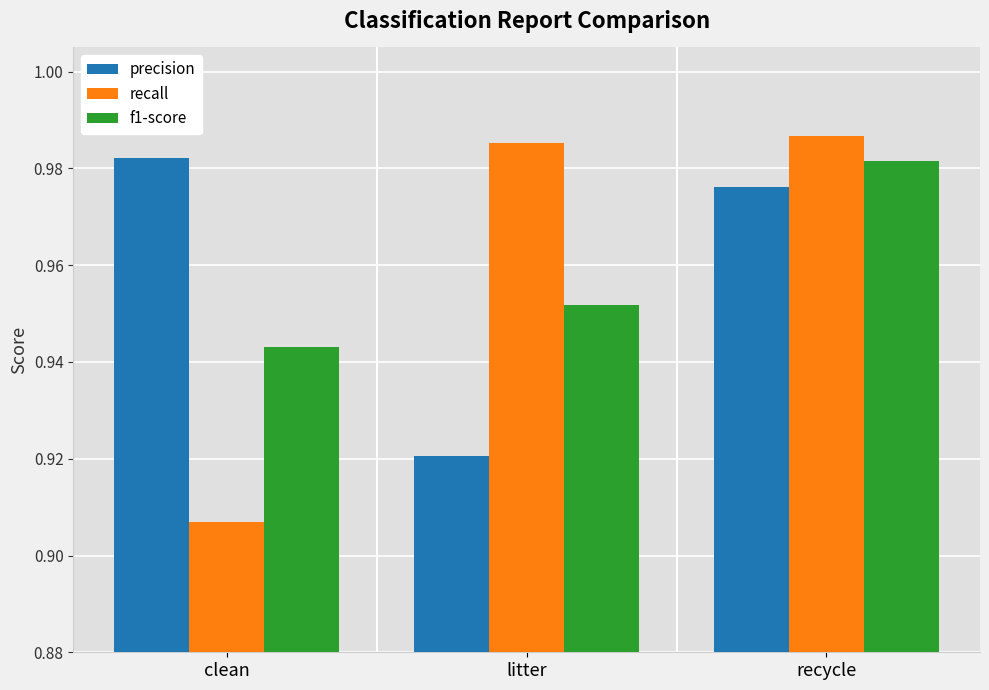

Which category has the lowest value across all series?

clean